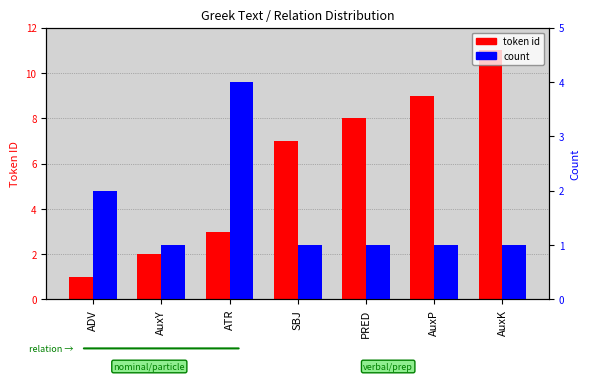

How many data points in token id are above 7?

3